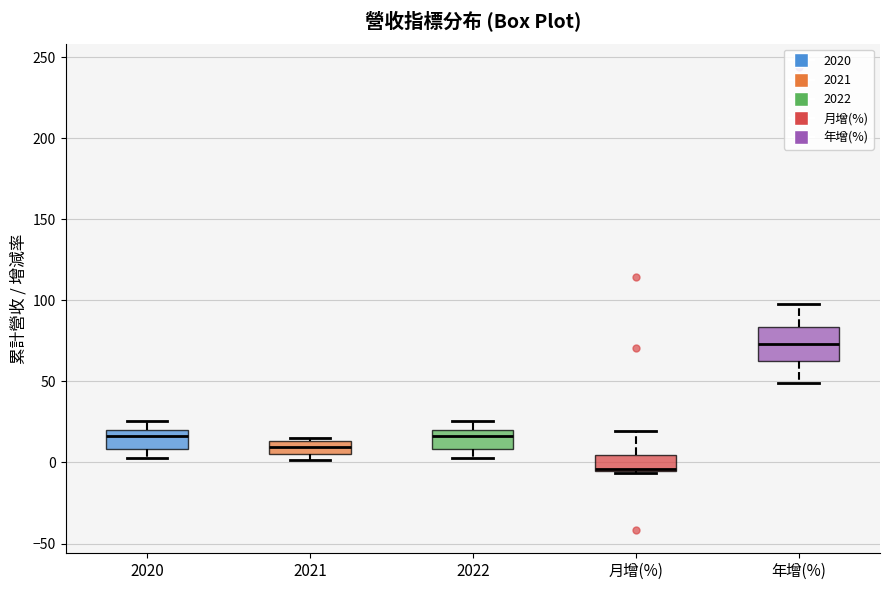

Reading left to right, read every box against the y-axis: the position of its median line, the range the box covers, and the ends of its whiskers. The values are not printed on the chart, so give them approximately, as read against the axis.

2020: median 15, box 10 to 20, whiskers 5 to 25
2021: median 10, box 5 to 15, whiskers 0 to 15 (just above the box's upper edge)
2022: median 15, box 10 to 20, whiskers 5 to 25
月增(%): median -5 (drawn on the box's lower edge), box -5 to 5, whiskers -5 (just below the box's lower edge) to 20
年增(%): median 75, box 60 to 85, whiskers 50 to 100